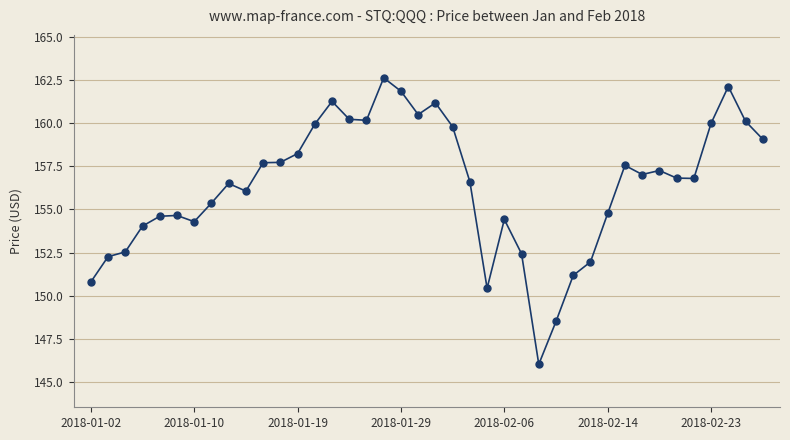

True or false: the data has more than 2 interior local peaks.

True